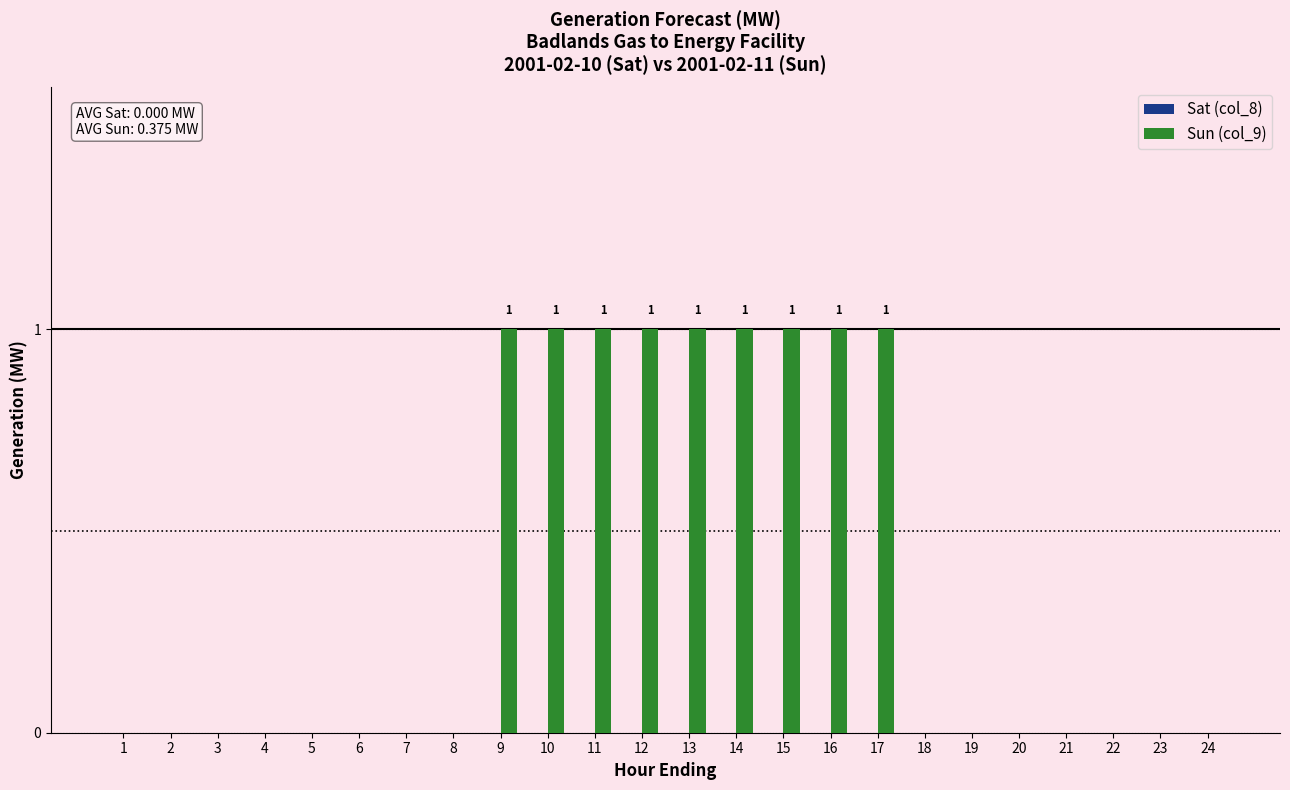

True or false: the data shows 1 at 9.

True